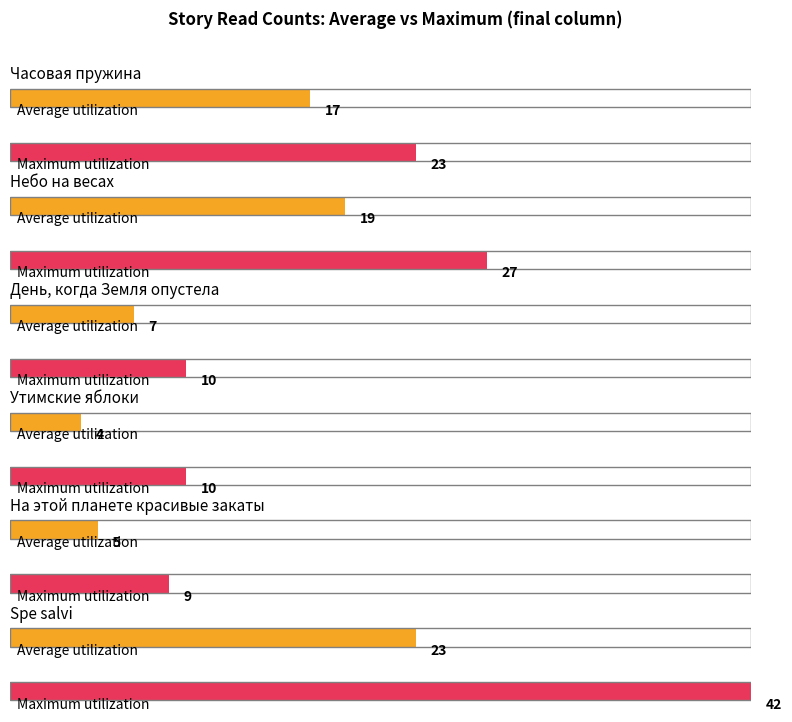

What is the label of the 5th bar from the left?

На этой планете красивые закаты